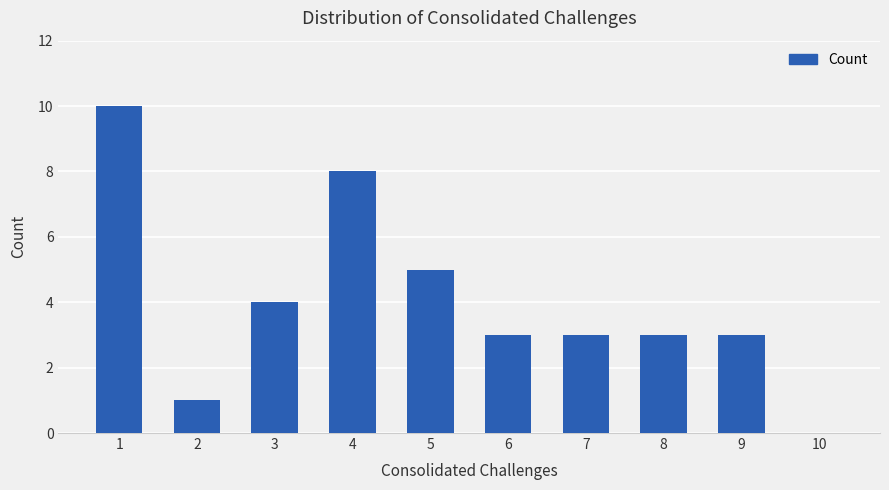

What is the ratio of the value at 8 to the value at 7?

1.0